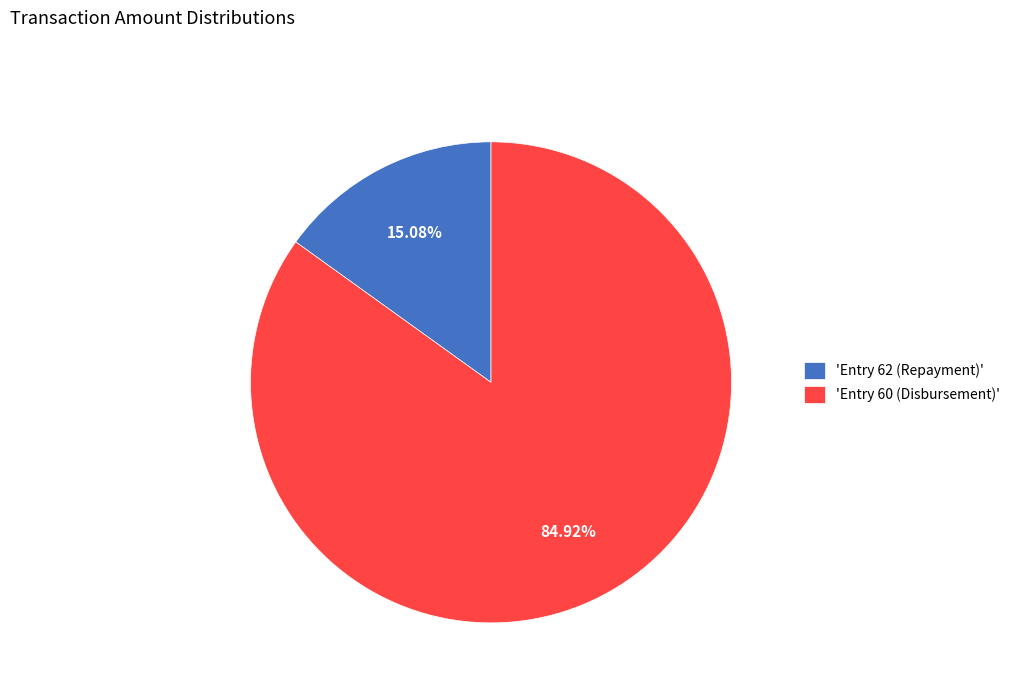

Between 'Entry 60 (Disbursement)' and 'Entry 62 (Repayment)', which is larger?

'Entry 60 (Disbursement)'